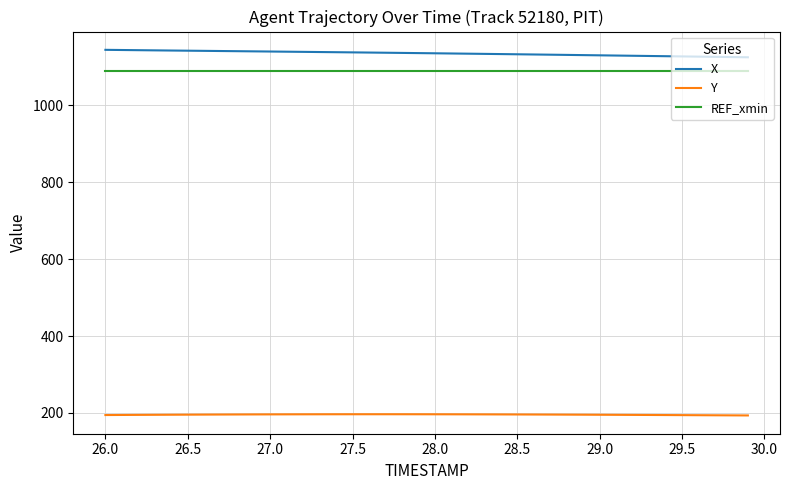

How many lines are shown in the chart?

3